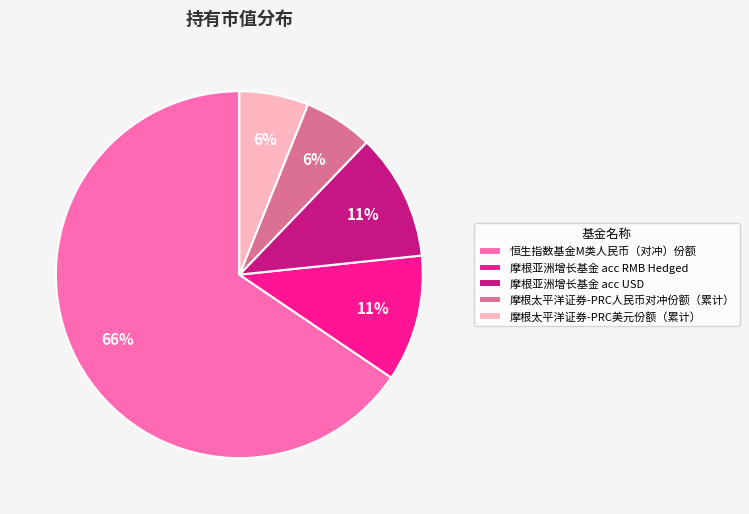

Does any single category account for the majority?

Yes